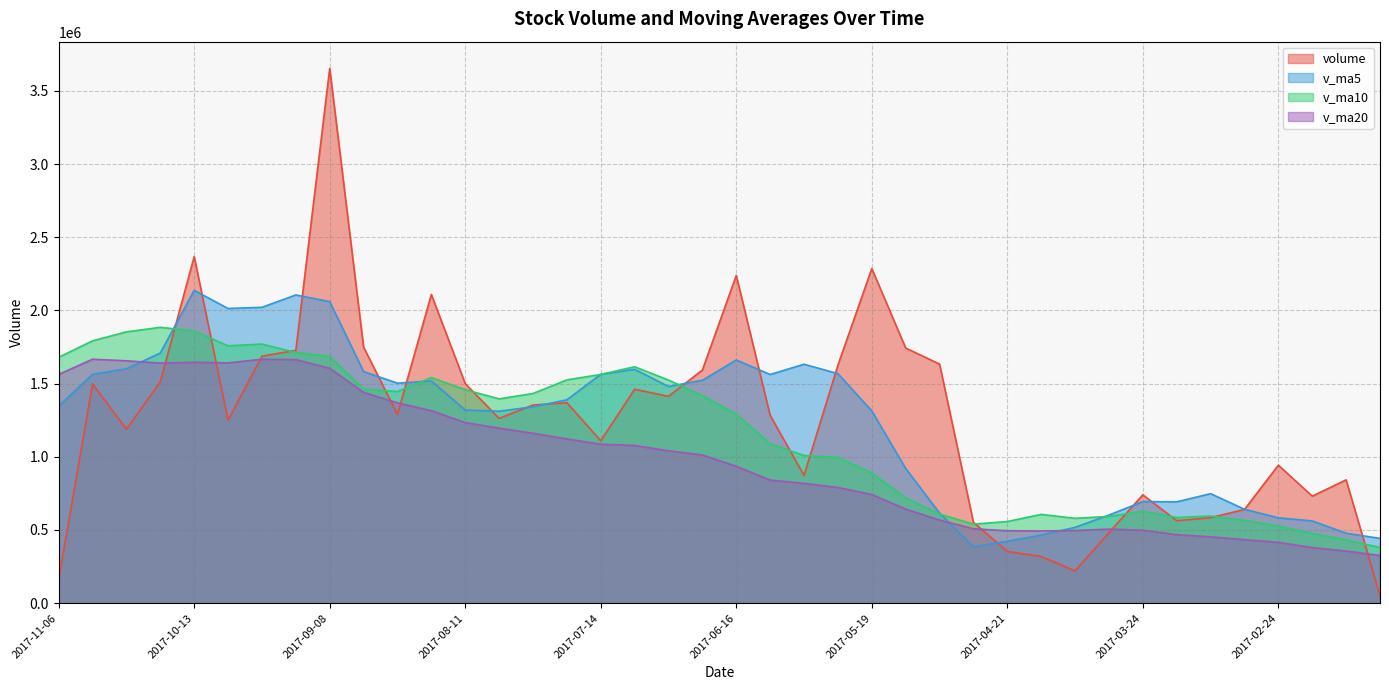

What is the difference between the v_ma5 values at 2017-03-17 and 2017-03-03?

50844.8